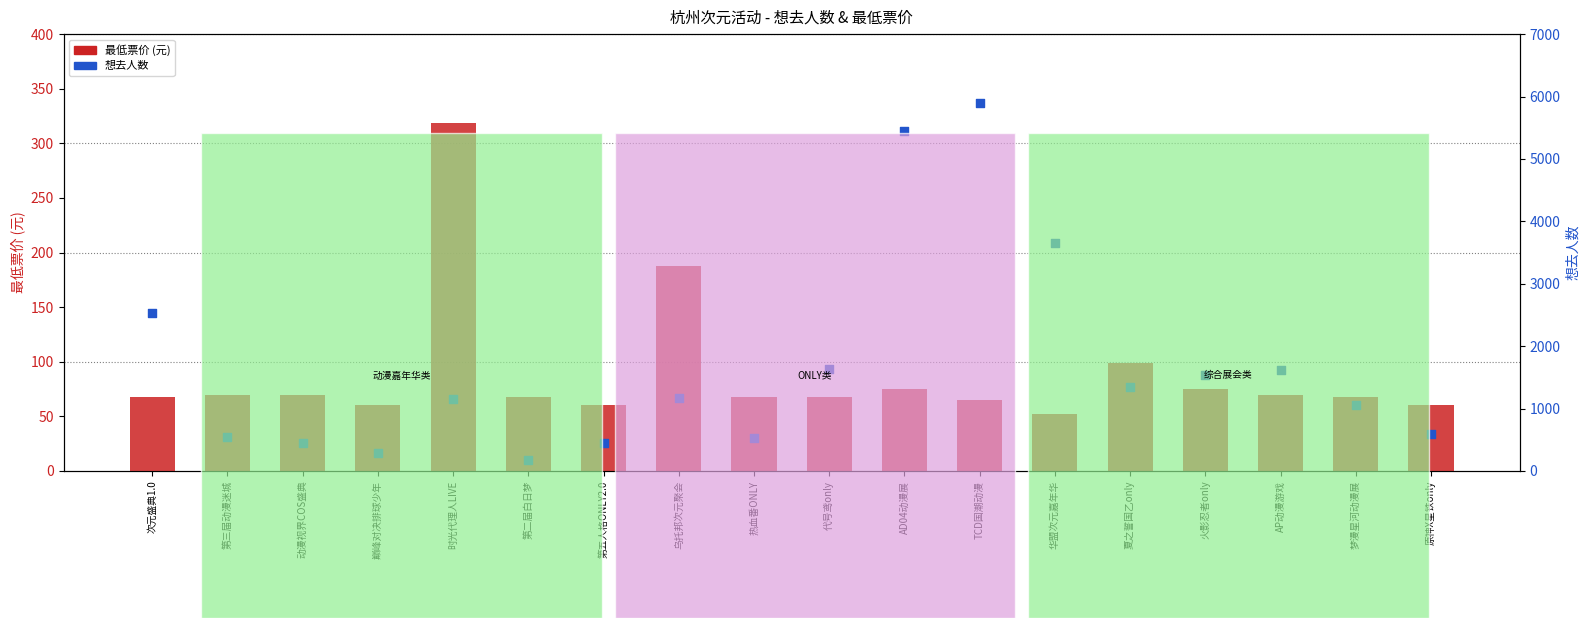

At how many categories does at least one series exceed 2181?

4